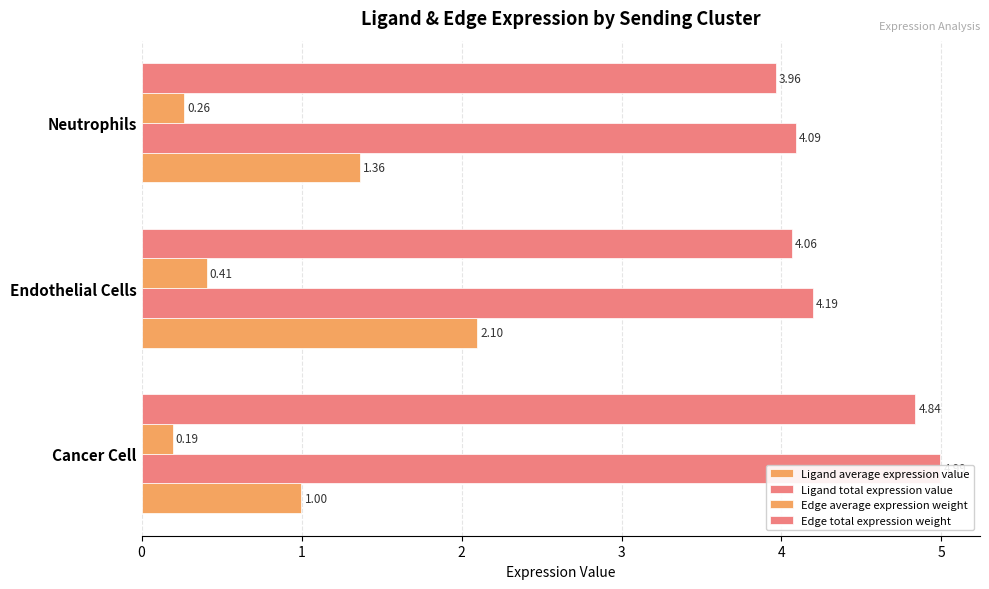

Is it true that Edge average expression weight equals 0.3 at Cancer Cell?

False